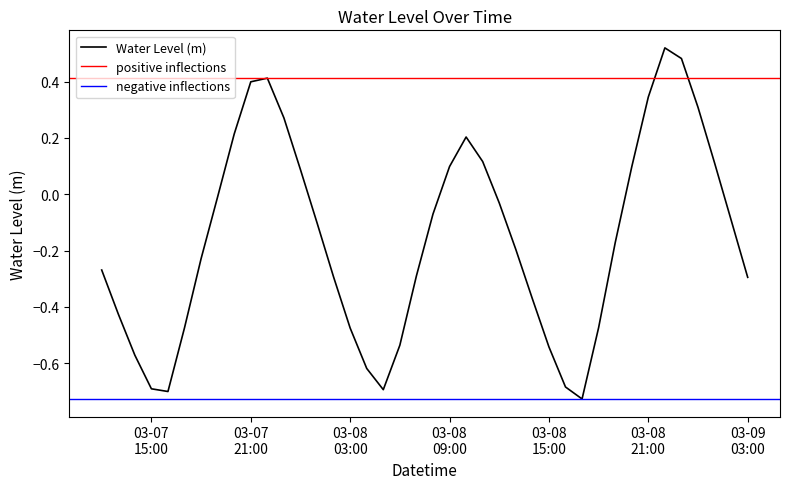

The value at 03-07 15:00 is -0.7. True or false?

True